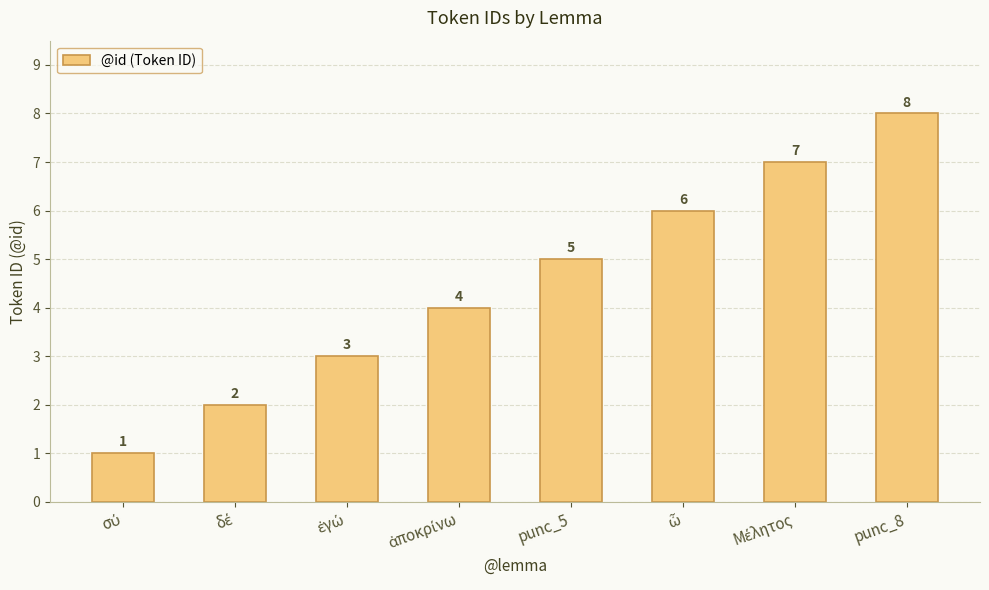

How many bars are there in total?

8